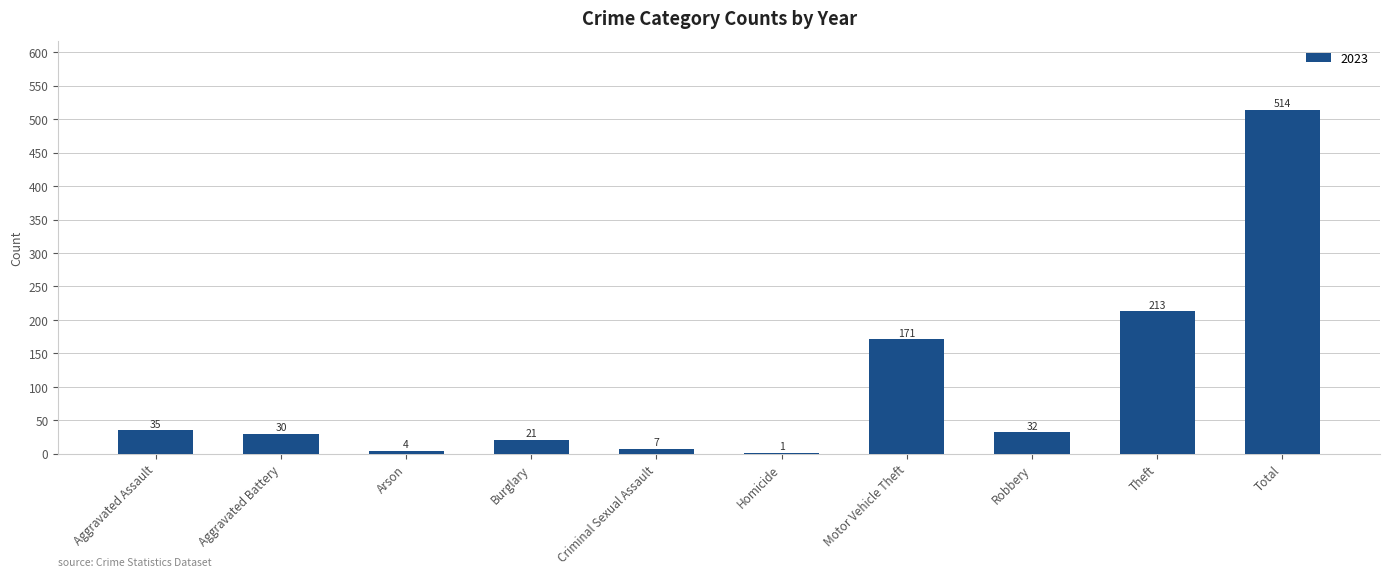

Between Aggravated Battery and Homicide, which is larger?

Aggravated Battery